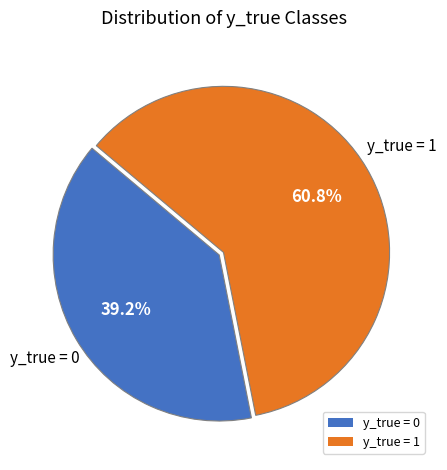

How many segments does this pie chart have?

2